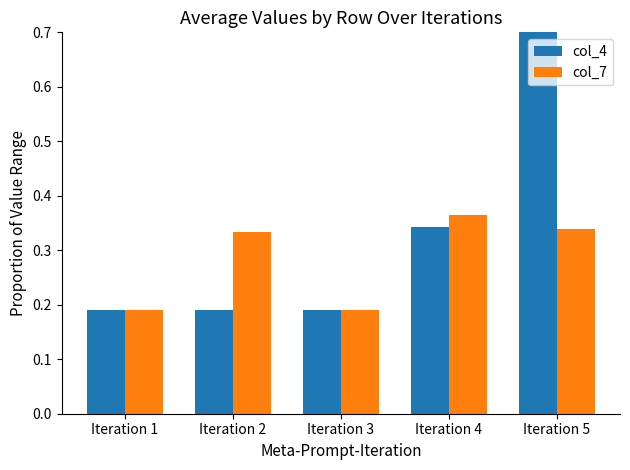

Reading left to right, list all the values displayed in this chart.

col_4: Iteration 1=0.2	Iteration 2=0.2	Iteration 3=0.2	Iteration 4=0.3	Iteration 5=1.0
col_7: Iteration 1=0.2	Iteration 2=0.3	Iteration 3=0.2	Iteration 4=0.4	Iteration 5=0.3